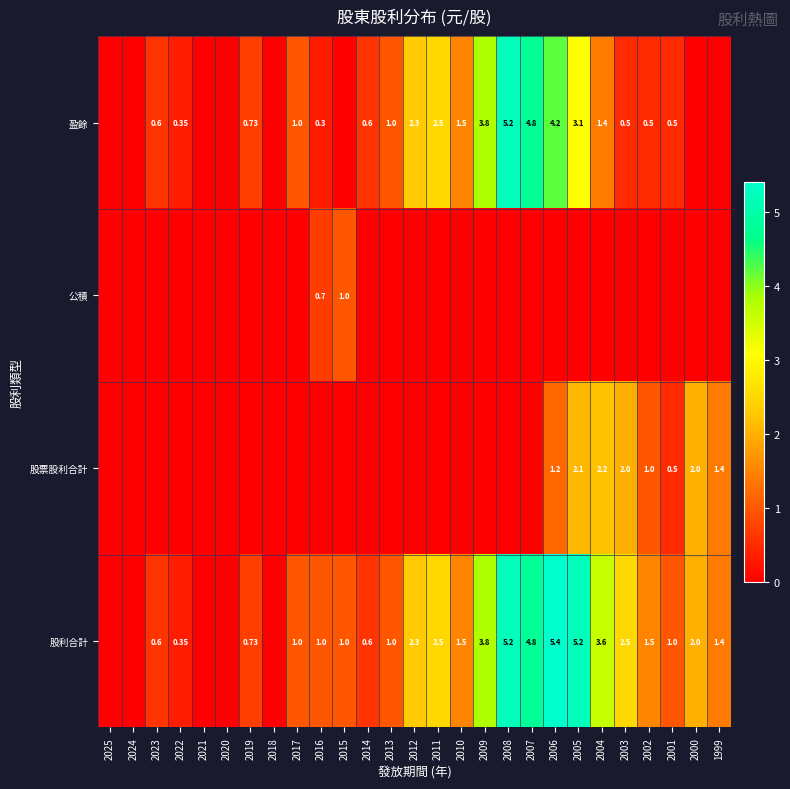

Which has a higher value, 2000 or 2012?

2012